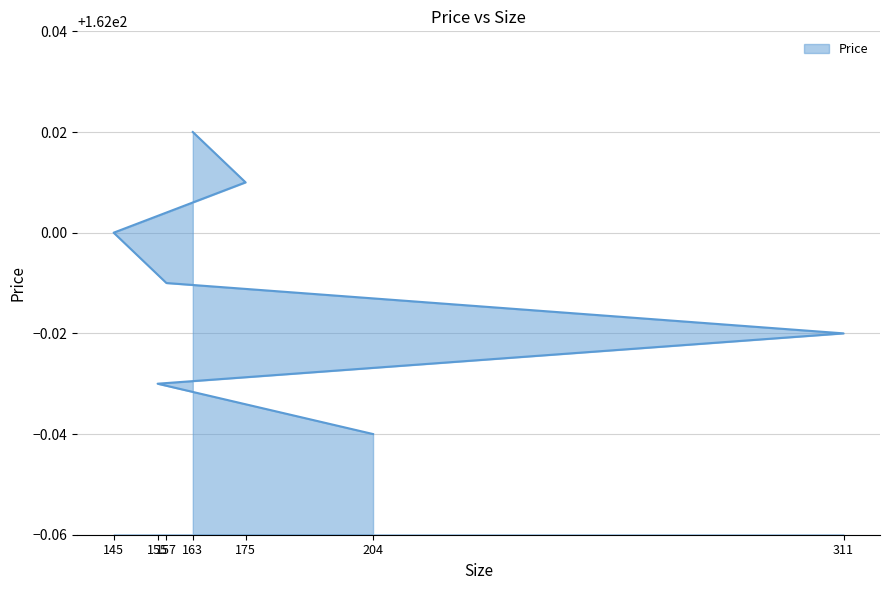

Reading left to right, list all the values displayed in this chart.

204=162.0	155=162.0	311=162.0	157=162.0	145=162.0	175=162.0	163=162.0